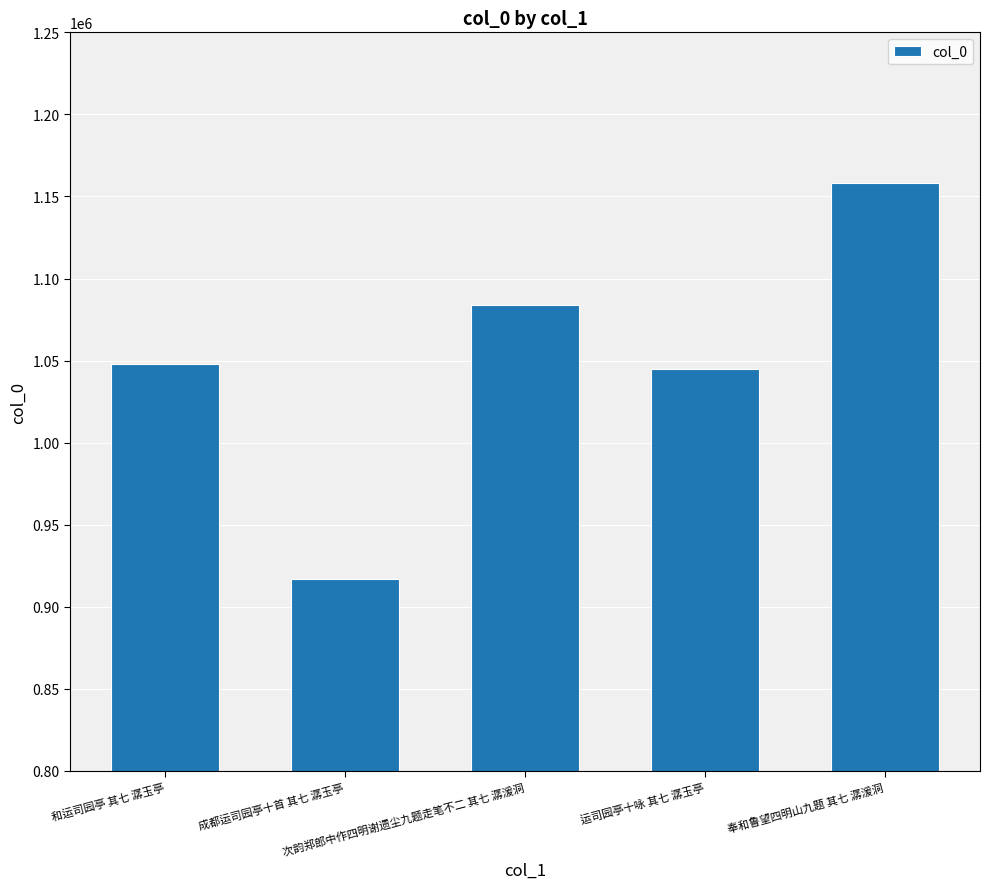

How many bars are there in total?

5